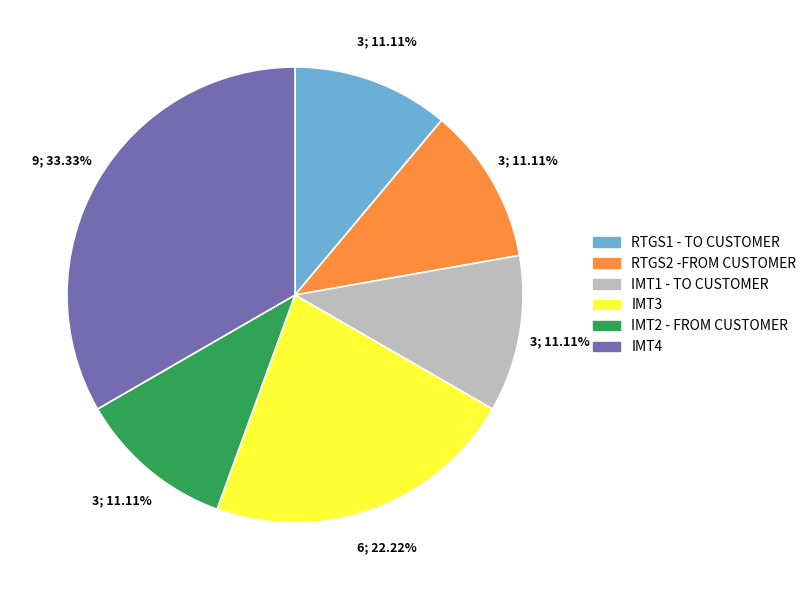

How many segments does this pie chart have?

6